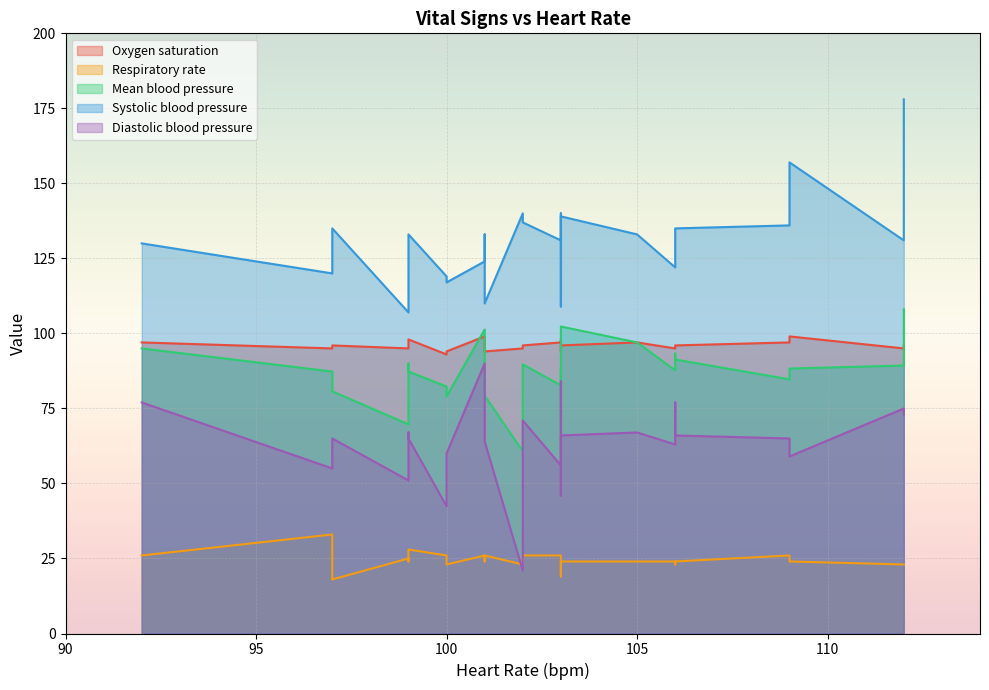

Which series has the largest total across all categories?

Systolic blood pressure